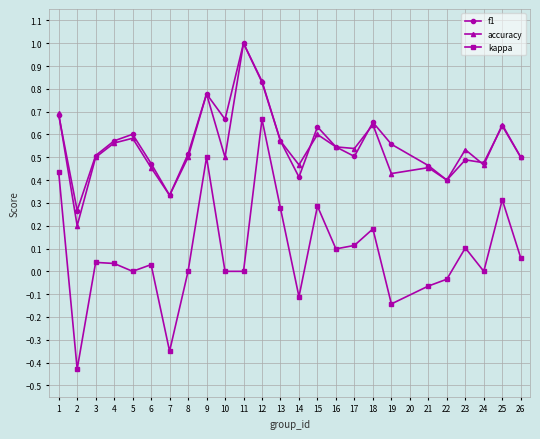

How many f1 values are between 0 and 1?

25